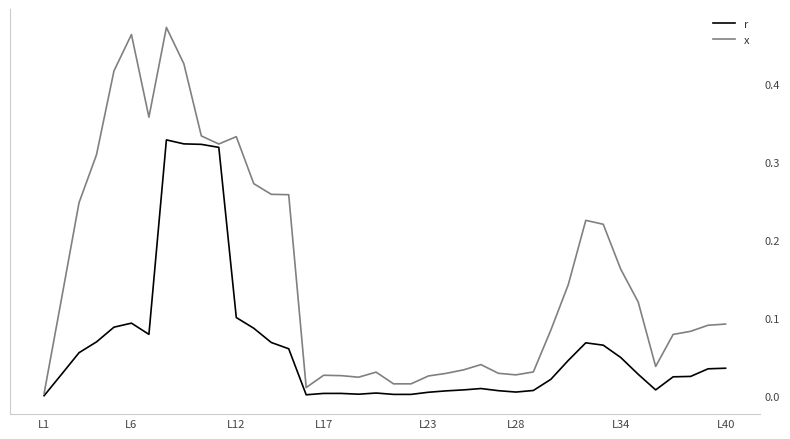

Which series has the largest total across all categories?

x